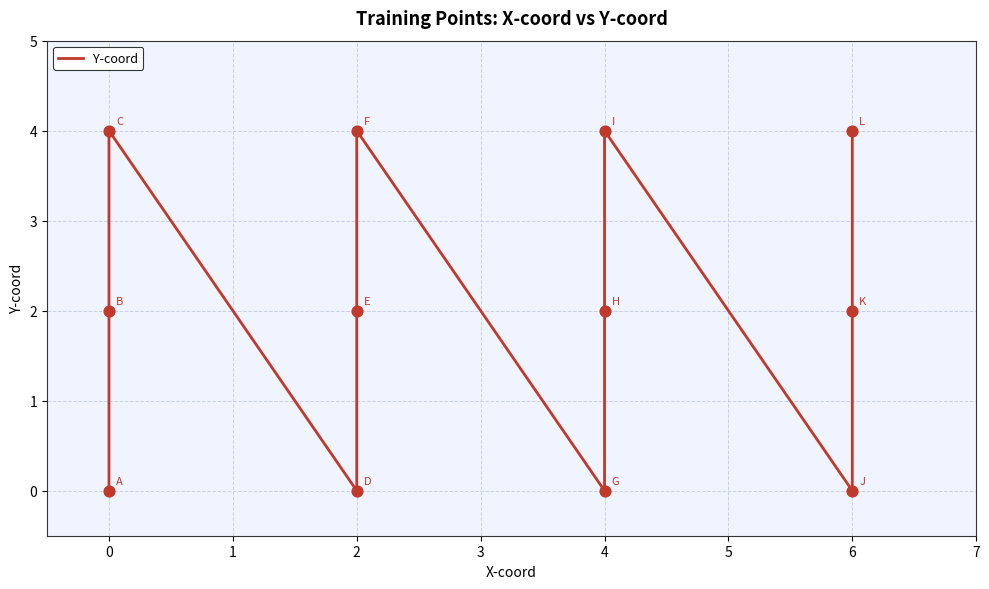

Which has a higher value, 6 or 4?

6